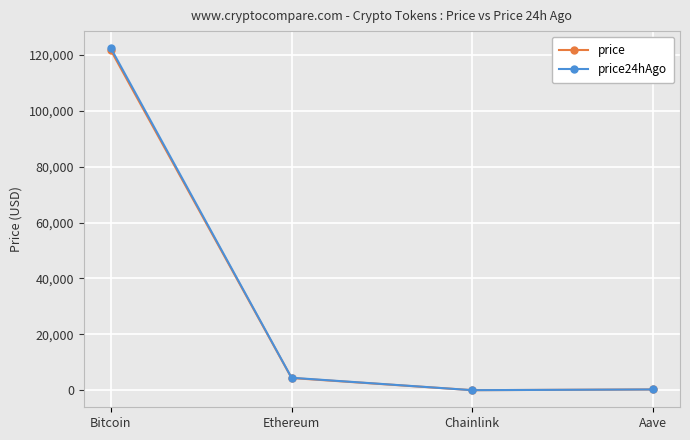

Where is price24hAgo nearest to the value 61203?

Ethereum